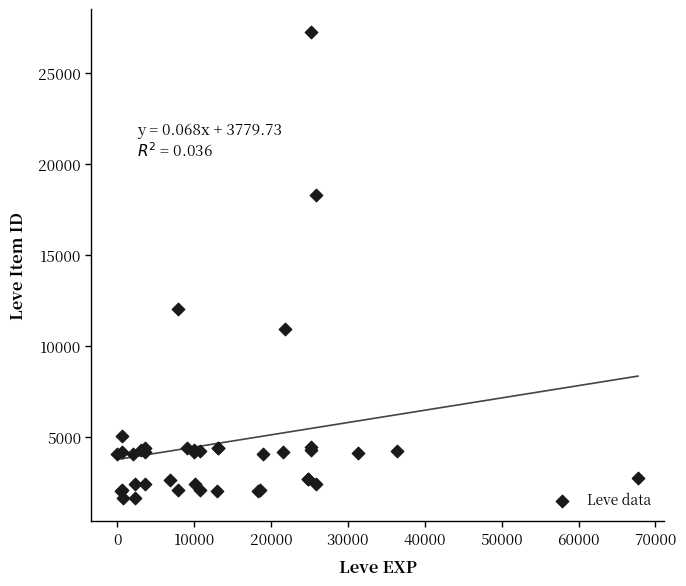

What Y value in the scatter plot is closest to 14448?

12018